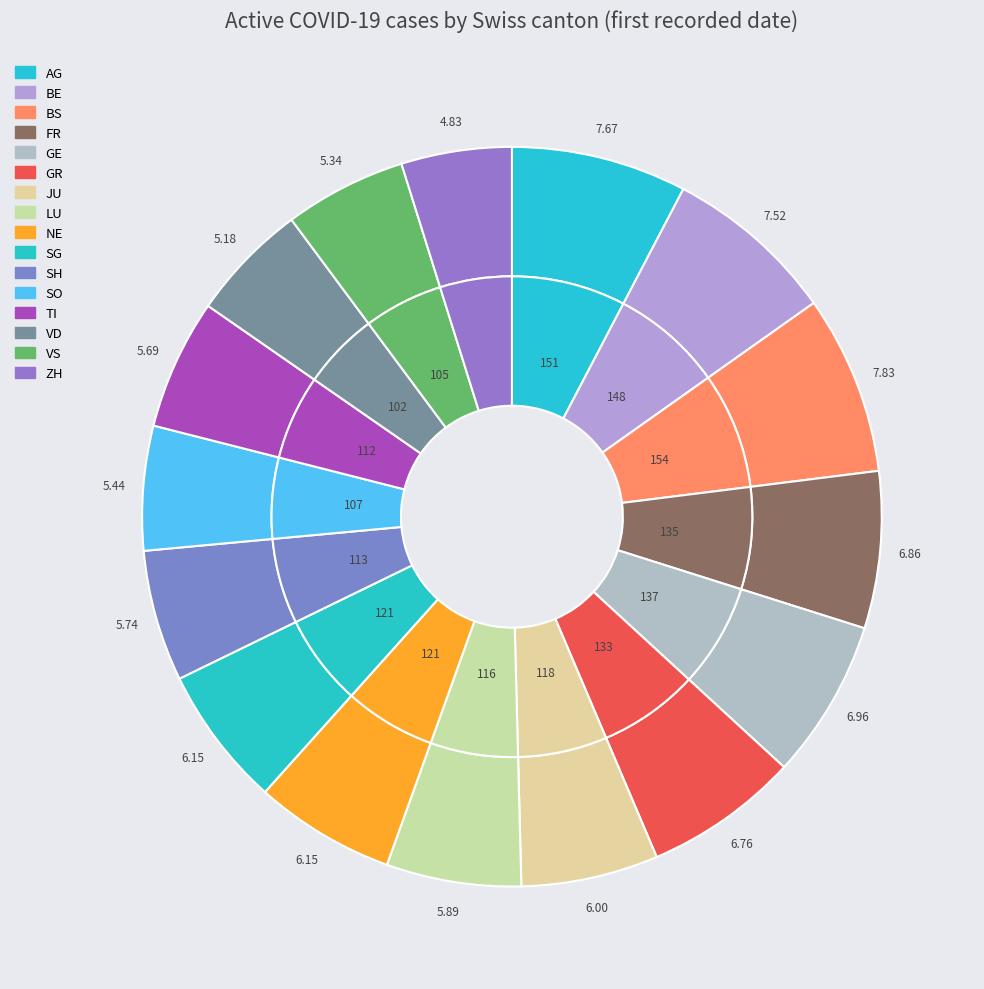

To the nearest percent, what is the combined percentage of GE and JU?

13%